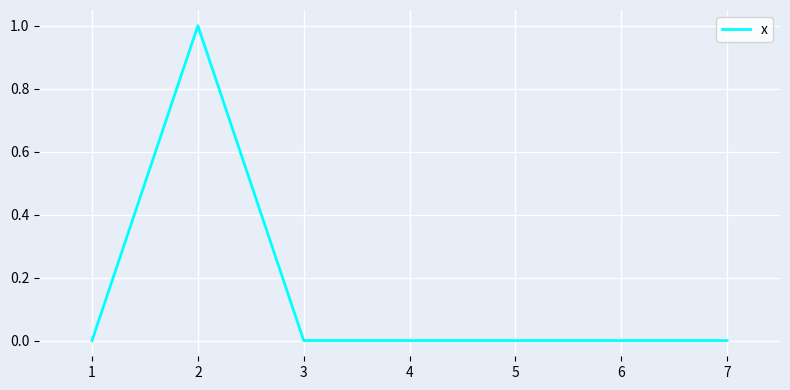

At which category does the data reach its first local peak?

2